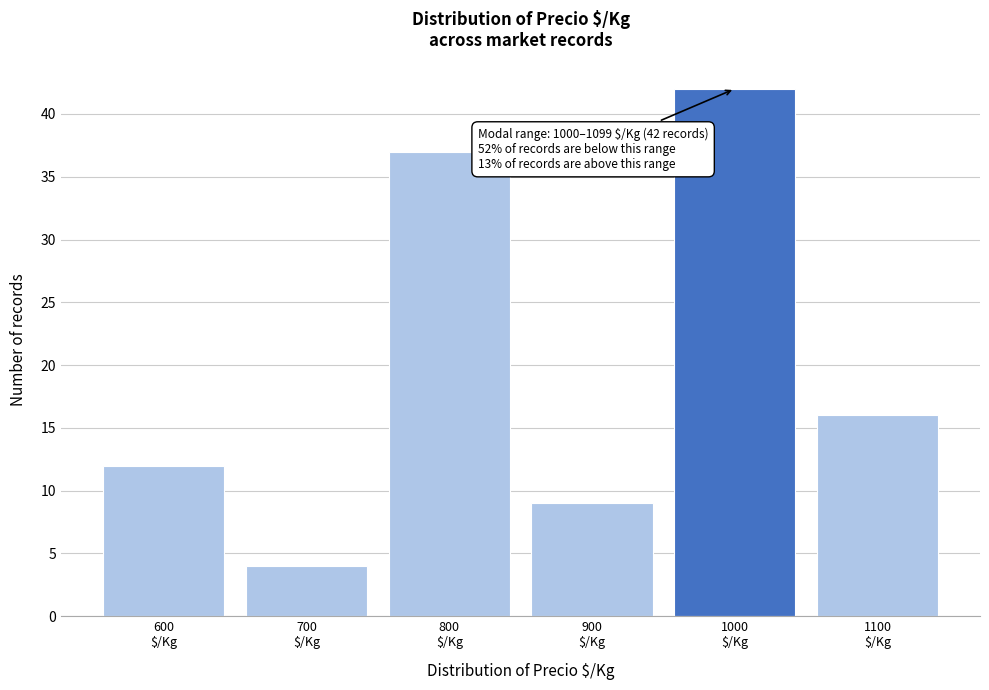

Reading left to right, list all the values displayed in this chart.

12	4	37	9	42	16